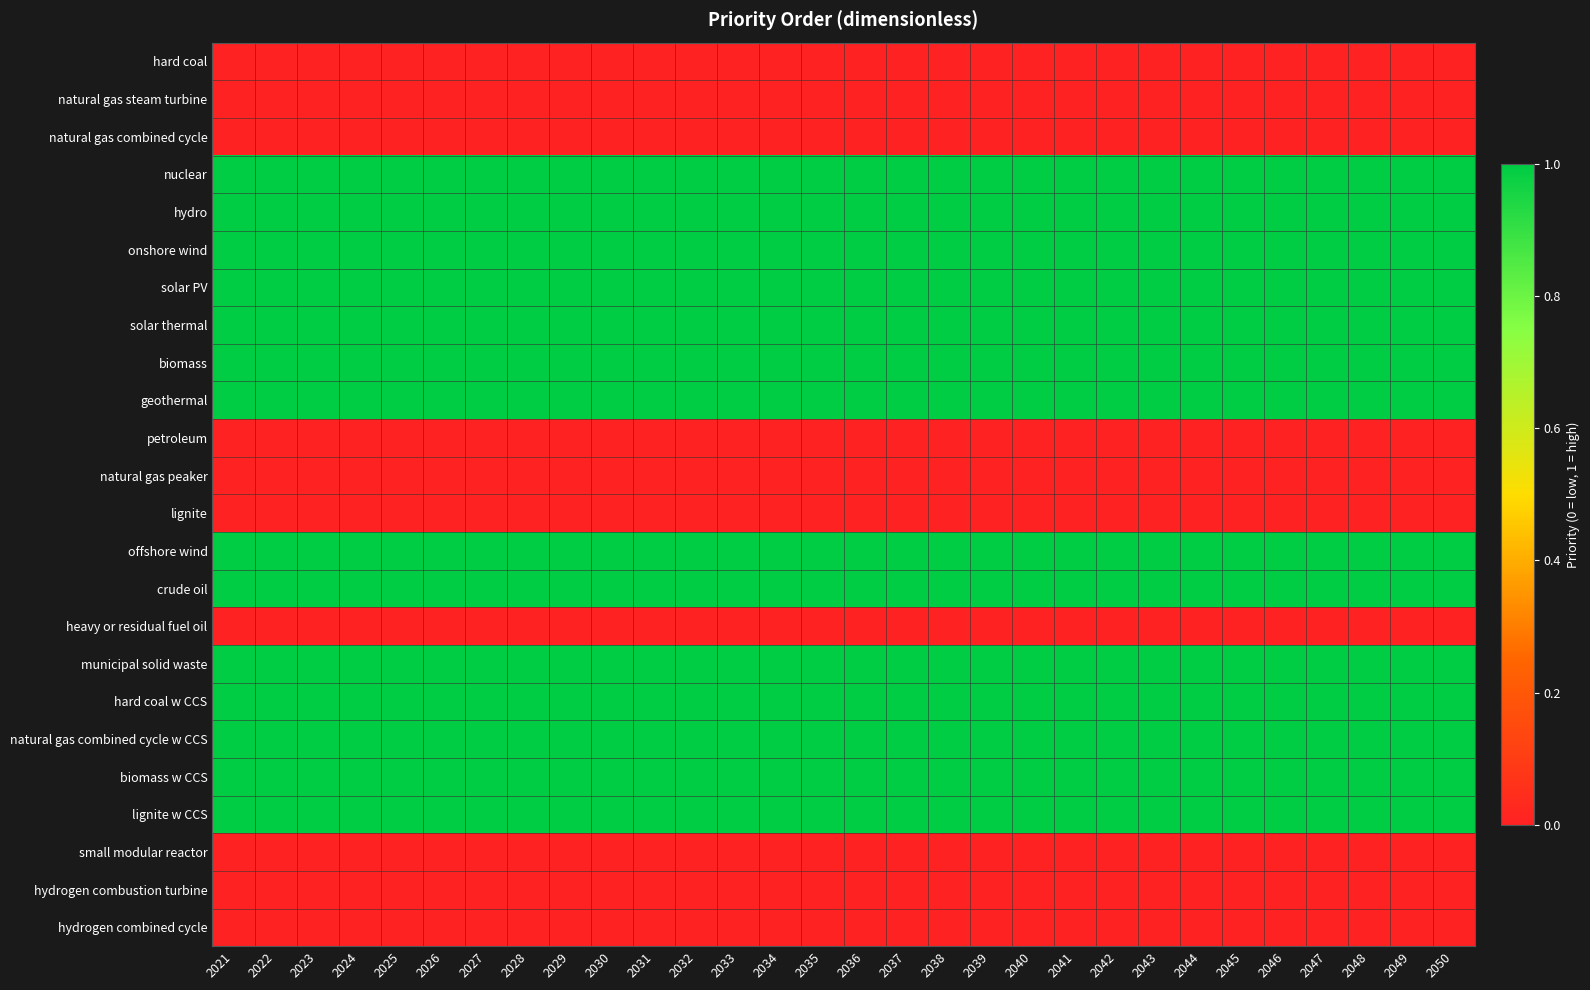

Reading right to left, list all the values displayed in this chart.

hard coal: 2050=0	2049=0	2048=0	2047=0	2046=0	2045=0	2044=0	2043=0	2042=0	2041=0	2040=0	2039=0	2038=0	2037=0	2036=0	2035=0	2034=0	2033=0	2032=0	2031=0	2030=0	2029=0	2028=0	2027=0	2026=0	2025=0	2024=0	2023=0	2022=0	2021=0
natural gas steam turbine: 2050=0	2049=0	2048=0	2047=0	2046=0	2045=0	2044=0	2043=0	2042=0	2041=0	2040=0	2039=0	2038=0	2037=0	2036=0	2035=0	2034=0	2033=0	2032=0	2031=0	2030=0	2029=0	2028=0	2027=0	2026=0	2025=0	2024=0	2023=0	2022=0	2021=0
natural gas combined cycle: 2050=0	2049=0	2048=0	2047=0	2046=0	2045=0	2044=0	2043=0	2042=0	2041=0	2040=0	2039=0	2038=0	2037=0	2036=0	2035=0	2034=0	2033=0	2032=0	2031=0	2030=0	2029=0	2028=0	2027=0	2026=0	2025=0	2024=0	2023=0	2022=0	2021=0
nuclear: 2050=1	2049=1	2048=1	2047=1	2046=1	2045=1	2044=1	2043=1	2042=1	2041=1	2040=1	2039=1	2038=1	2037=1	2036=1	2035=1	2034=1	2033=1	2032=1	2031=1	2030=1	2029=1	2028=1	2027=1	2026=1	2025=1	2024=1	2023=1	2022=1	2021=1
hydro: 2050=1	2049=1	2048=1	2047=1	2046=1	2045=1	2044=1	2043=1	2042=1	2041=1	2040=1	2039=1	2038=1	2037=1	2036=1	2035=1	2034=1	2033=1	2032=1	2031=1	2030=1	2029=1	2028=1	2027=1	2026=1	2025=1	2024=1	2023=1	2022=1	2021=1
onshore wind: 2050=1	2049=1	2048=1	2047=1	2046=1	2045=1	2044=1	2043=1	2042=1	2041=1	2040=1	2039=1	2038=1	2037=1	2036=1	2035=1	2034=1	2033=1	2032=1	2031=1	2030=1	2029=1	2028=1	2027=1	2026=1	2025=1	2024=1	2023=1	2022=1	2021=1
solar PV: 2050=1	2049=1	2048=1	2047=1	2046=1	2045=1	2044=1	2043=1	2042=1	2041=1	2040=1	2039=1	2038=1	2037=1	2036=1	2035=1	2034=1	2033=1	2032=1	2031=1	2030=1	2029=1	2028=1	2027=1	2026=1	2025=1	2024=1	2023=1	2022=1	2021=1
solar thermal: 2050=1	2049=1	2048=1	2047=1	2046=1	2045=1	2044=1	2043=1	2042=1	2041=1	2040=1	2039=1	2038=1	2037=1	2036=1	2035=1	2034=1	2033=1	2032=1	2031=1	2030=1	2029=1	2028=1	2027=1	2026=1	2025=1	2024=1	2023=1	2022=1	2021=1
biomass: 2050=1	2049=1	2048=1	2047=1	2046=1	2045=1	2044=1	2043=1	2042=1	2041=1	2040=1	2039=1	2038=1	2037=1	2036=1	2035=1	2034=1	2033=1	2032=1	2031=1	2030=1	2029=1	2028=1	2027=1	2026=1	2025=1	2024=1	2023=1	2022=1	2021=1
geothermal: 2050=1	2049=1	2048=1	2047=1	2046=1	2045=1	2044=1	2043=1	2042=1	2041=1	2040=1	2039=1	2038=1	2037=1	2036=1	2035=1	2034=1	2033=1	2032=1	2031=1	2030=1	2029=1	2028=1	2027=1	2026=1	2025=1	2024=1	2023=1	2022=1	2021=1
petroleum: 2050=0	2049=0	2048=0	2047=0	2046=0	2045=0	2044=0	2043=0	2042=0	2041=0	2040=0	2039=0	2038=0	2037=0	2036=0	2035=0	2034=0	2033=0	2032=0	2031=0	2030=0	2029=0	2028=0	2027=0	2026=0	2025=0	2024=0	2023=0	2022=0	2021=0
natural gas peaker: 2050=0	2049=0	2048=0	2047=0	2046=0	2045=0	2044=0	2043=0	2042=0	2041=0	2040=0	2039=0	2038=0	2037=0	2036=0	2035=0	2034=0	2033=0	2032=0	2031=0	2030=0	2029=0	2028=0	2027=0	2026=0	2025=0	2024=0	2023=0	2022=0	2021=0
lignite: 2050=0	2049=0	2048=0	2047=0	2046=0	2045=0	2044=0	2043=0	2042=0	2041=0	2040=0	2039=0	2038=0	2037=0	2036=0	2035=0	2034=0	2033=0	2032=0	2031=0	2030=0	2029=0	2028=0	2027=0	2026=0	2025=0	2024=0	2023=0	2022=0	2021=0
offshore wind: 2050=1	2049=1	2048=1	2047=1	2046=1	2045=1	2044=1	2043=1	2042=1	2041=1	2040=1	2039=1	2038=1	2037=1	2036=1	2035=1	2034=1	2033=1	2032=1	2031=1	2030=1	2029=1	2028=1	2027=1	2026=1	2025=1	2024=1	2023=1	2022=1	2021=1
crude oil: 2050=1	2049=1	2048=1	2047=1	2046=1	2045=1	2044=1	2043=1	2042=1	2041=1	2040=1	2039=1	2038=1	2037=1	2036=1	2035=1	2034=1	2033=1	2032=1	2031=1	2030=1	2029=1	2028=1	2027=1	2026=1	2025=1	2024=1	2023=1	2022=1	2021=1
heavy or residual fuel oil: 2050=0	2049=0	2048=0	2047=0	2046=0	2045=0	2044=0	2043=0	2042=0	2041=0	2040=0	2039=0	2038=0	2037=0	2036=0	2035=0	2034=0	2033=0	2032=0	2031=0	2030=0	2029=0	2028=0	2027=0	2026=0	2025=0	2024=0	2023=0	2022=0	2021=0
municipal solid waste: 2050=1	2049=1	2048=1	2047=1	2046=1	2045=1	2044=1	2043=1	2042=1	2041=1	2040=1	2039=1	2038=1	2037=1	2036=1	2035=1	2034=1	2033=1	2032=1	2031=1	2030=1	2029=1	2028=1	2027=1	2026=1	2025=1	2024=1	2023=1	2022=1	2021=1
hard coal w CCS: 2050=1	2049=1	2048=1	2047=1	2046=1	2045=1	2044=1	2043=1	2042=1	2041=1	2040=1	2039=1	2038=1	2037=1	2036=1	2035=1	2034=1	2033=1	2032=1	2031=1	2030=1	2029=1	2028=1	2027=1	2026=1	2025=1	2024=1	2023=1	2022=1	2021=1
natural gas combined cycle w CCS: 2050=1	2049=1	2048=1	2047=1	2046=1	2045=1	2044=1	2043=1	2042=1	2041=1	2040=1	2039=1	2038=1	2037=1	2036=1	2035=1	2034=1	2033=1	2032=1	2031=1	2030=1	2029=1	2028=1	2027=1	2026=1	2025=1	2024=1	2023=1	2022=1	2021=1
biomass w CCS: 2050=1	2049=1	2048=1	2047=1	2046=1	2045=1	2044=1	2043=1	2042=1	2041=1	2040=1	2039=1	2038=1	2037=1	2036=1	2035=1	2034=1	2033=1	2032=1	2031=1	2030=1	2029=1	2028=1	2027=1	2026=1	2025=1	2024=1	2023=1	2022=1	2021=1
lignite w CCS: 2050=1	2049=1	2048=1	2047=1	2046=1	2045=1	2044=1	2043=1	2042=1	2041=1	2040=1	2039=1	2038=1	2037=1	2036=1	2035=1	2034=1	2033=1	2032=1	2031=1	2030=1	2029=1	2028=1	2027=1	2026=1	2025=1	2024=1	2023=1	2022=1	2021=1
small modular reactor: 2050=0	2049=0	2048=0	2047=0	2046=0	2045=0	2044=0	2043=0	2042=0	2041=0	2040=0	2039=0	2038=0	2037=0	2036=0	2035=0	2034=0	2033=0	2032=0	2031=0	2030=0	2029=0	2028=0	2027=0	2026=0	2025=0	2024=0	2023=0	2022=0	2021=0
hydrogen combustion turbine: 2050=0	2049=0	2048=0	2047=0	2046=0	2045=0	2044=0	2043=0	2042=0	2041=0	2040=0	2039=0	2038=0	2037=0	2036=0	2035=0	2034=0	2033=0	2032=0	2031=0	2030=0	2029=0	2028=0	2027=0	2026=0	2025=0	2024=0	2023=0	2022=0	2021=0
hydrogen combined cycle: 2050=0	2049=0	2048=0	2047=0	2046=0	2045=0	2044=0	2043=0	2042=0	2041=0	2040=0	2039=0	2038=0	2037=0	2036=0	2035=0	2034=0	2033=0	2032=0	2031=0	2030=0	2029=0	2028=0	2027=0	2026=0	2025=0	2024=0	2023=0	2022=0	2021=0